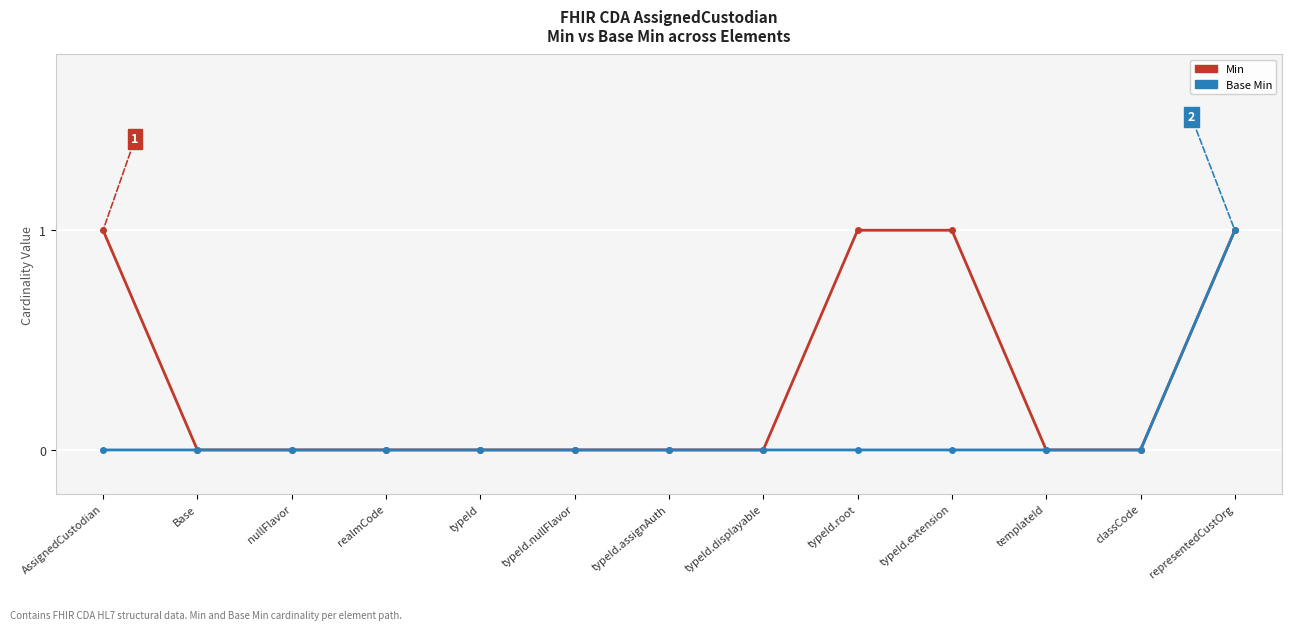

What is the label of the 10th point from the right?

realmCode